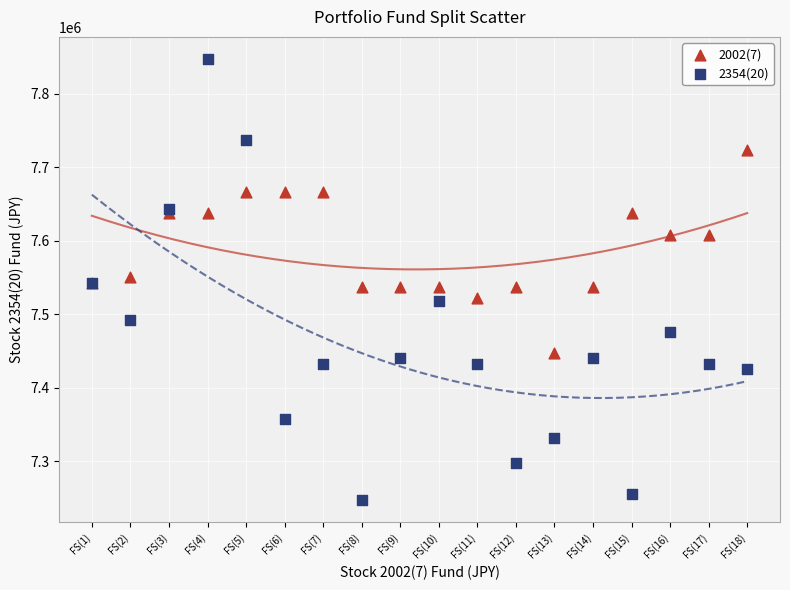

Which series contains the highest Y value?

2354(20)